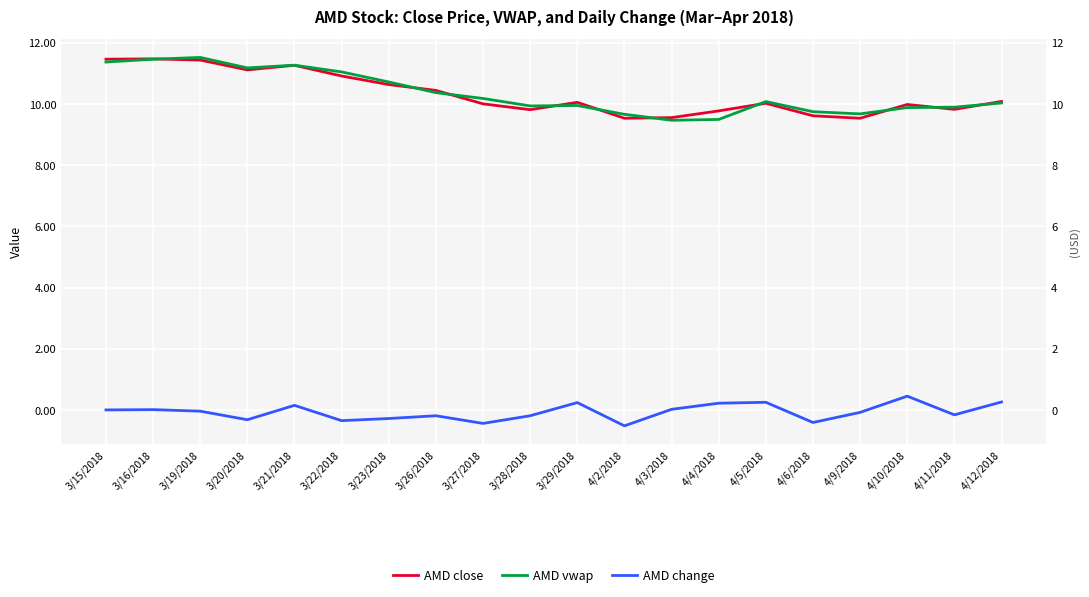

Rank the series by their maximum value, from lowest to highest.

AMD change, AMD close, AMD vwap